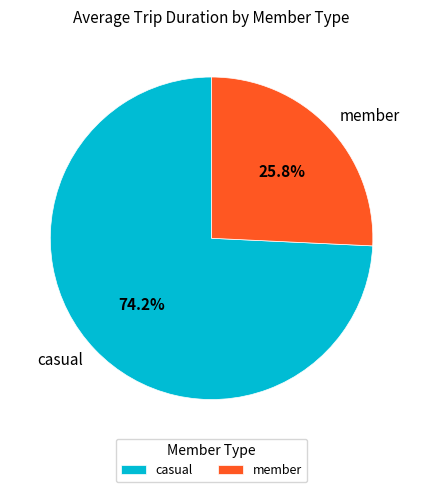

Between member and casual, which is larger?

casual